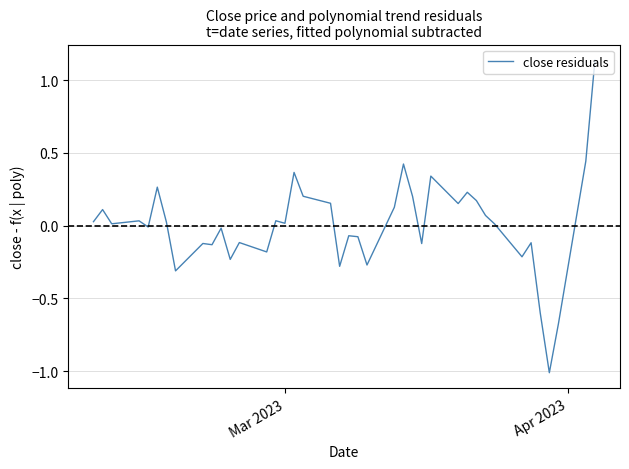

True or false: there are more than 0 points higher than both neighbors.

True